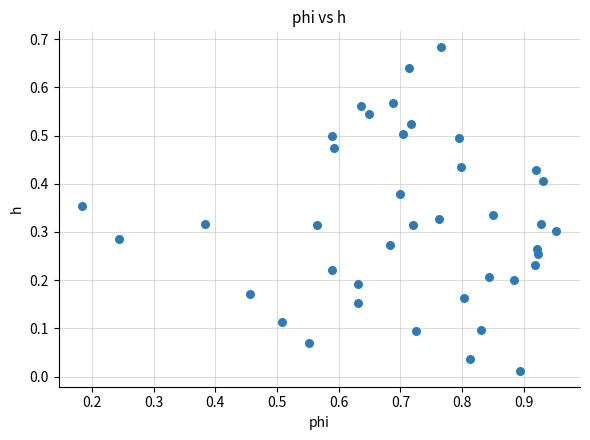

What is the range of X values (max minus min)?

0.8